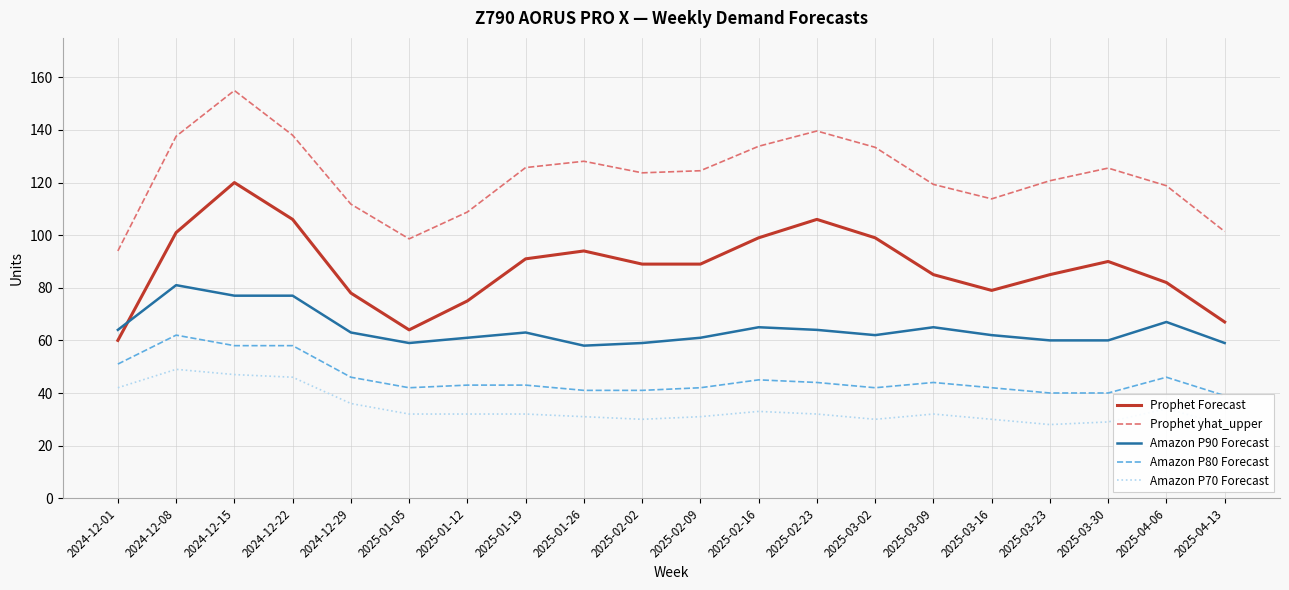

True or false: Amazon P80 Forecast and Amazon P90 Forecast intersect in this chart.

False